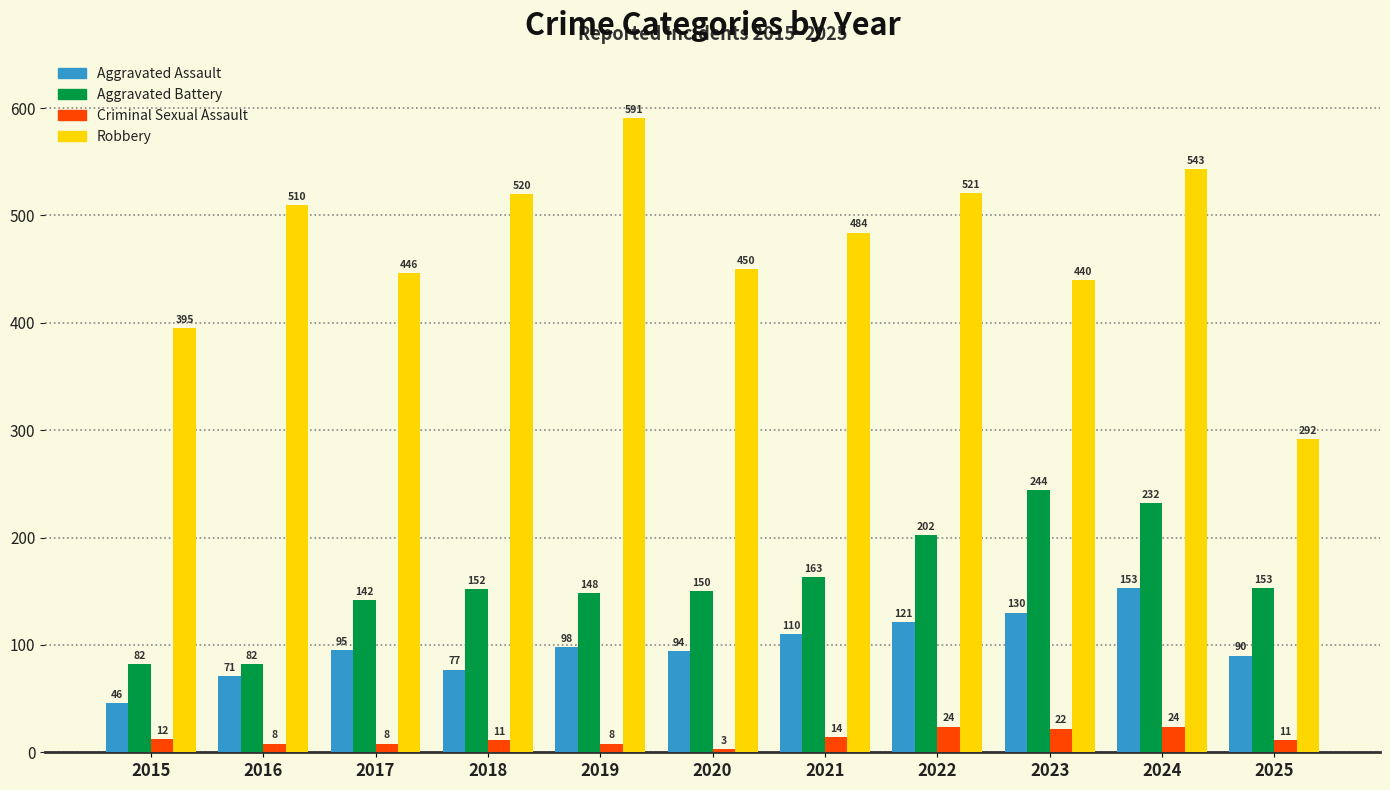

How many groups of bars are there?

11